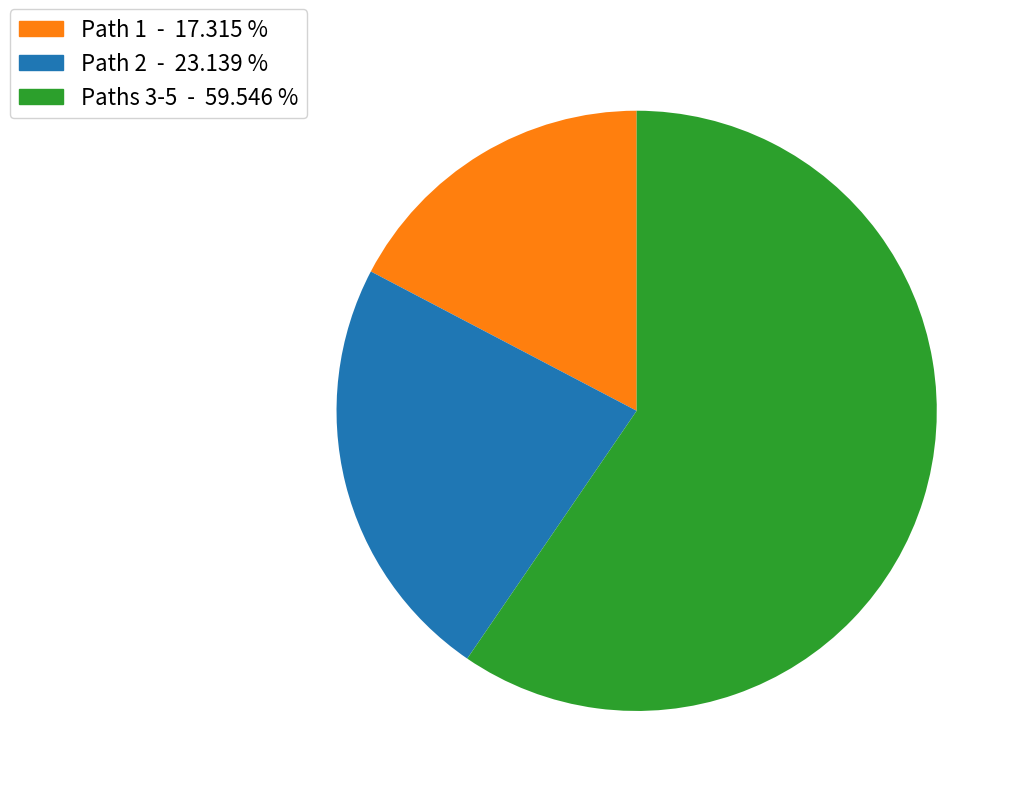

Which has a higher value, Paths 3-5 - 59.546 % or Path 2 - 23.139 %?

Paths 3-5 - 59.546 %